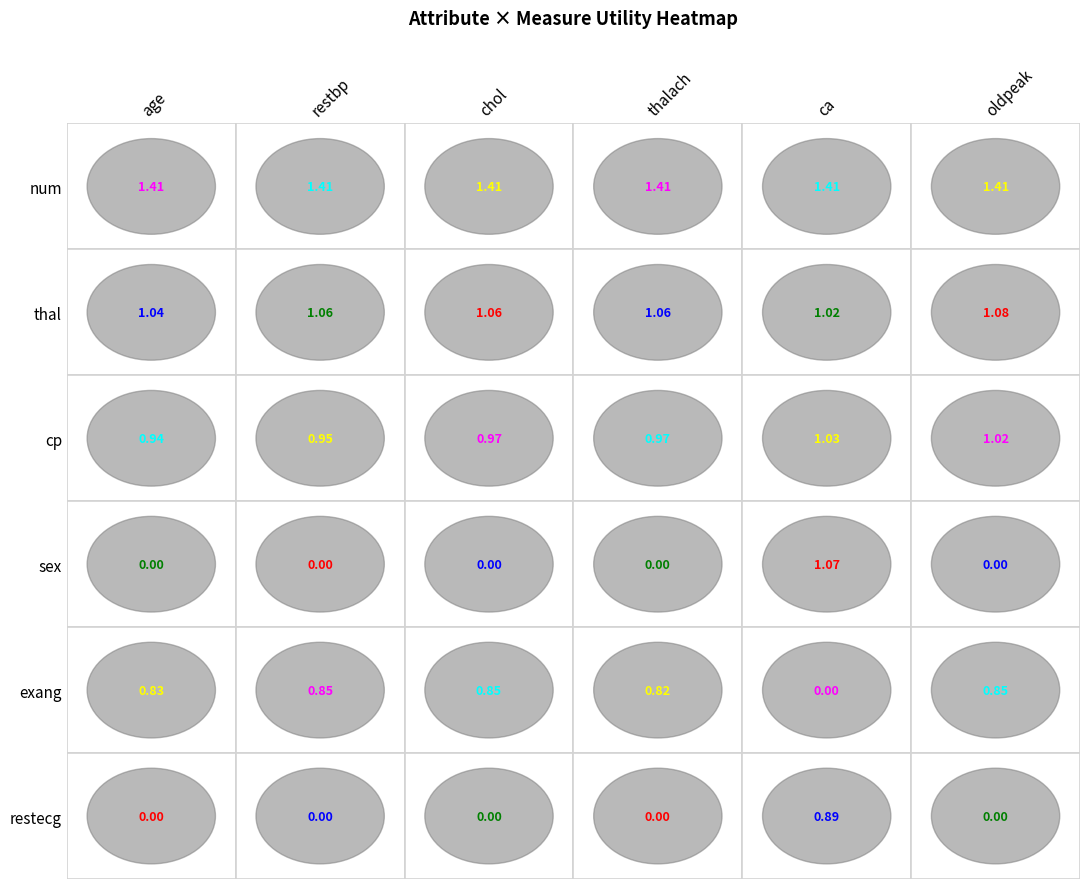

Which category has the highest value across all series?

age